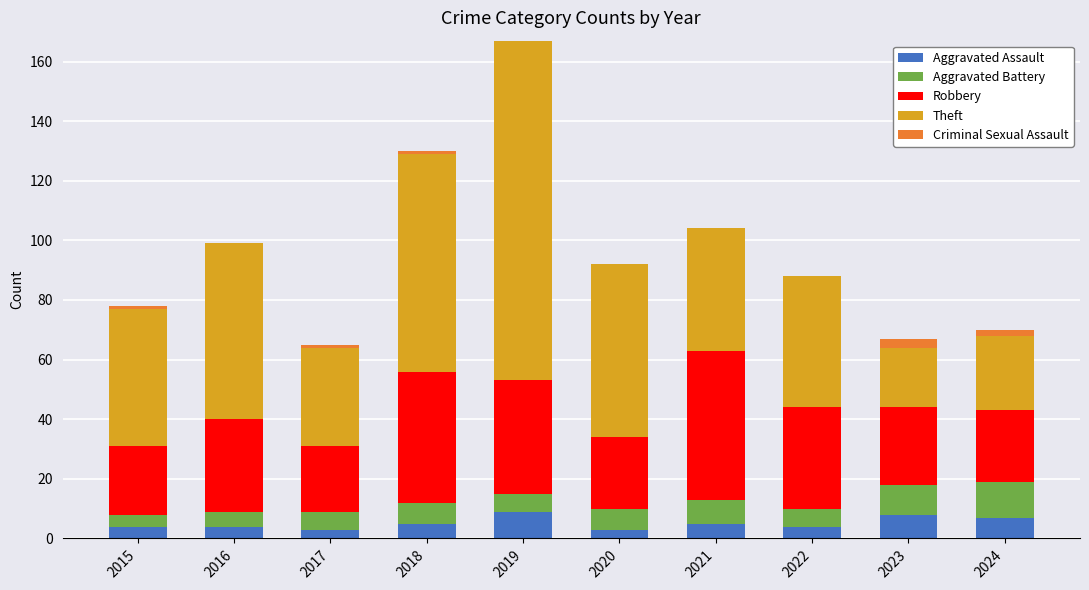

What is the highest value of the Aggravated Assault series?

9